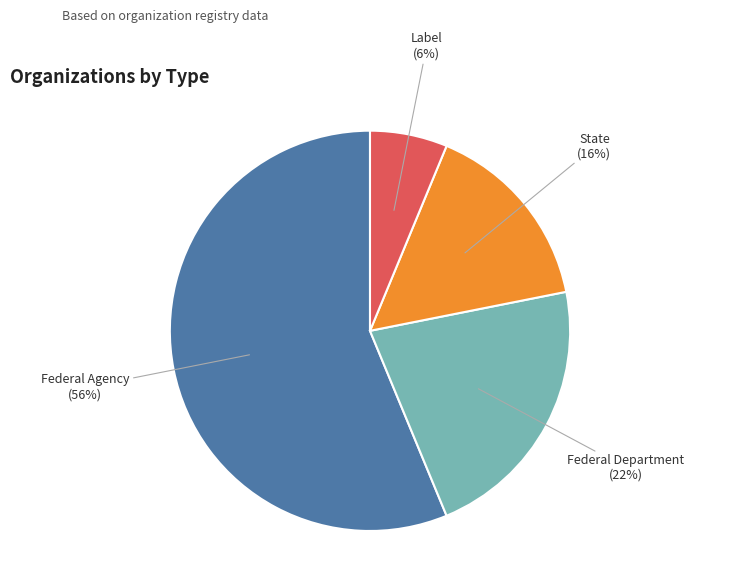

Is it true that Federal Department is 10% of the pie?

False